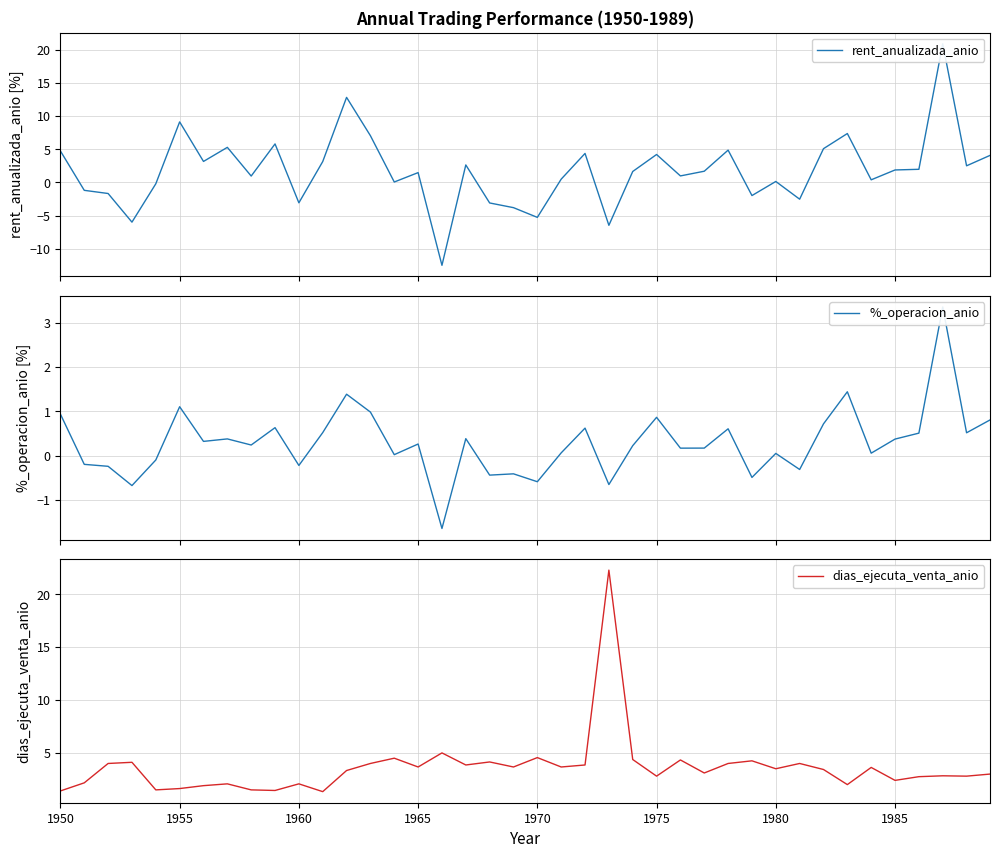

True or false: dias_ejecuta_venta_anio and %_operacion_anio cross at least once.

True